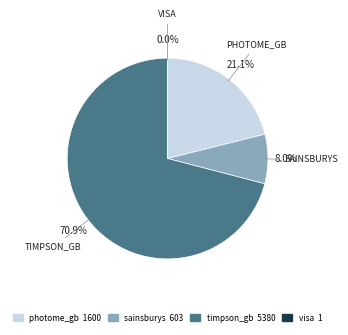

To the nearest percent, what portion does photome_gb represent?

21%